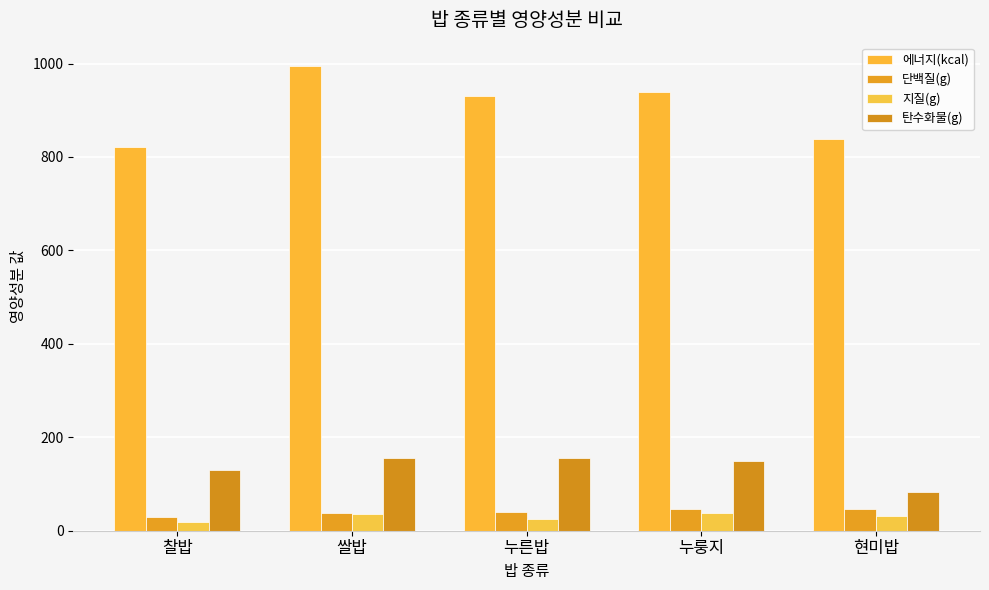

What is the label of the 4th bar from the left?

누룽지